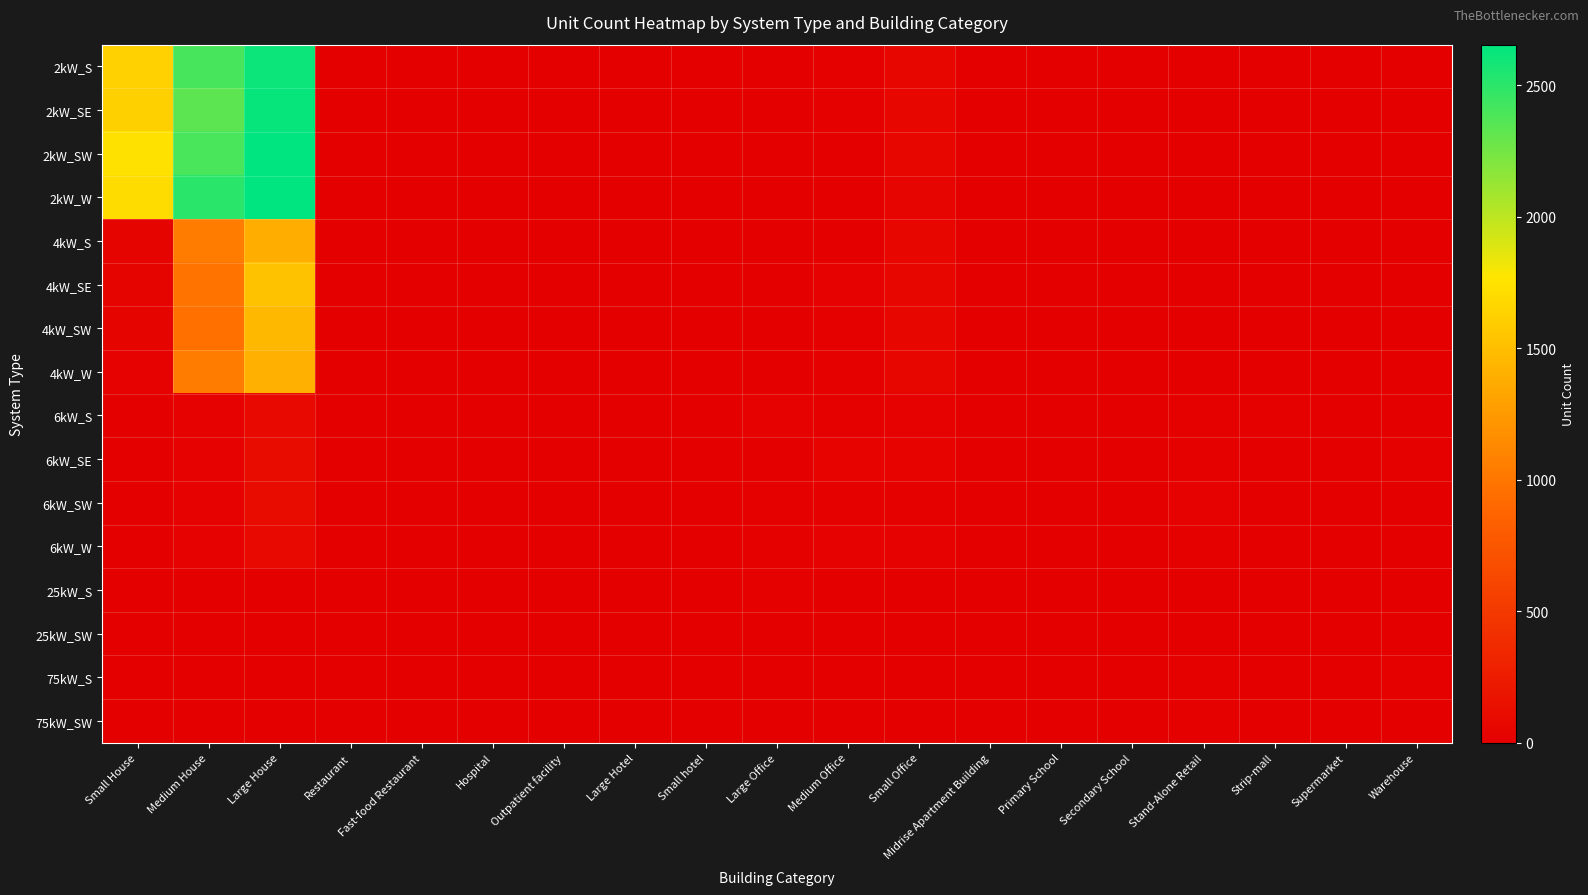

Count the number of categories in the chart.

19